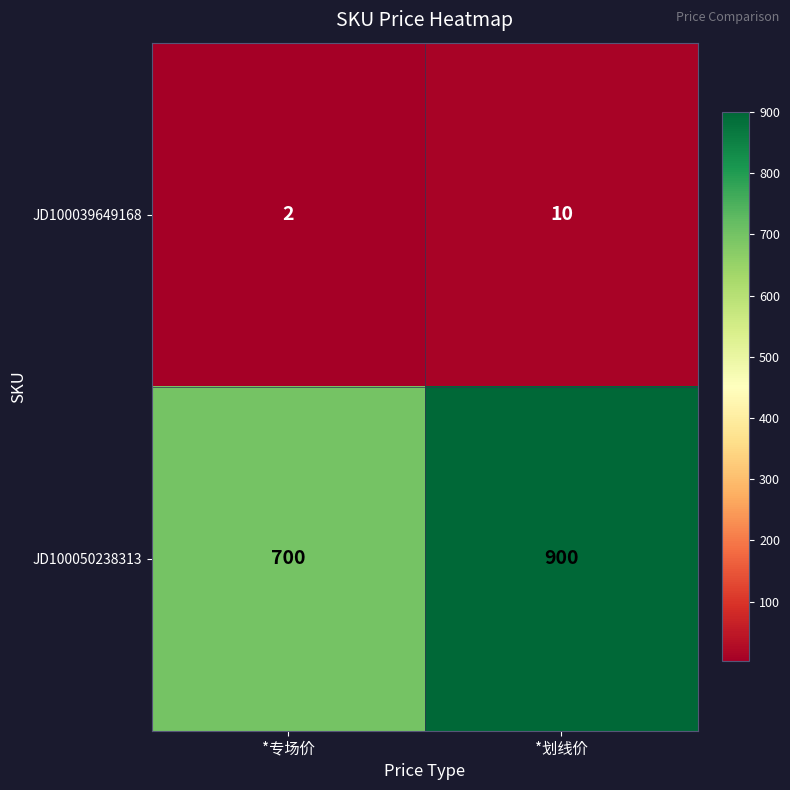

Where is JD100039649168 nearest to the value 6?

*专场价